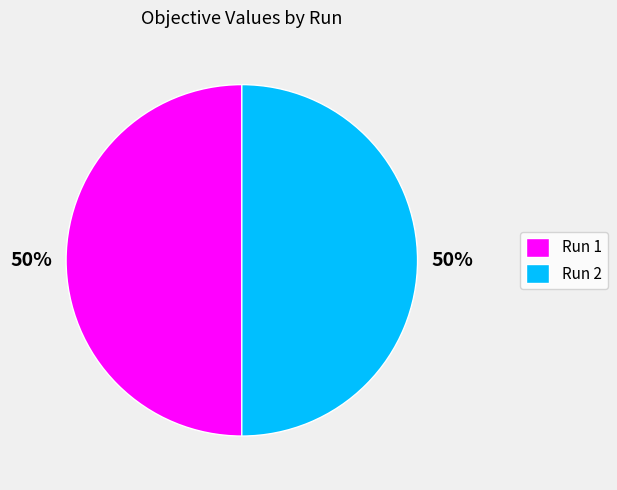

Is the sum of Run 1 and Run 2 greater than half?

Yes